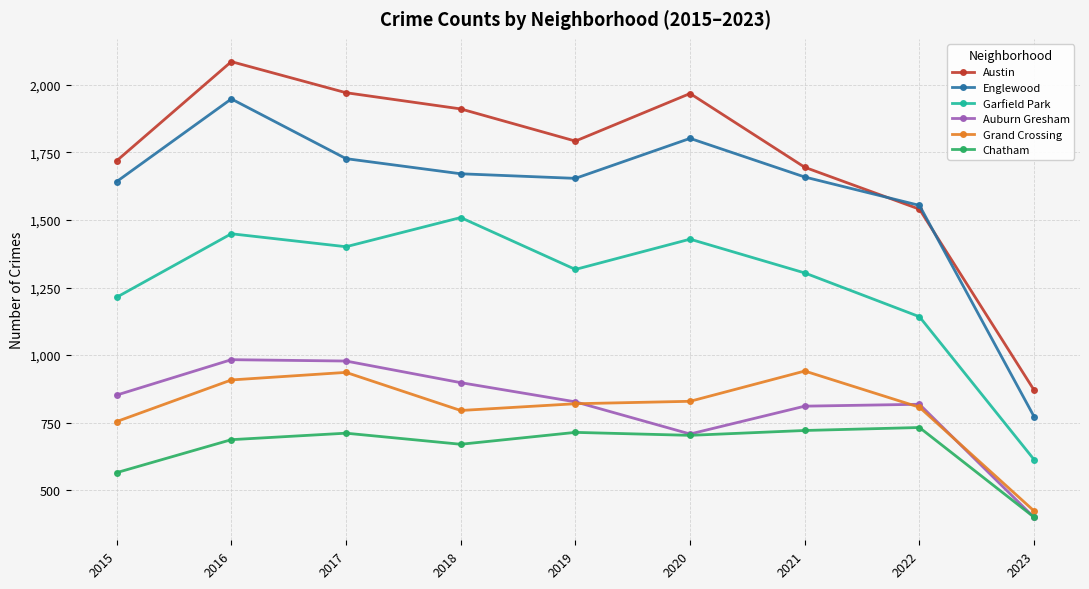

What is the value of the Austin point at the 8th from the left?

1540